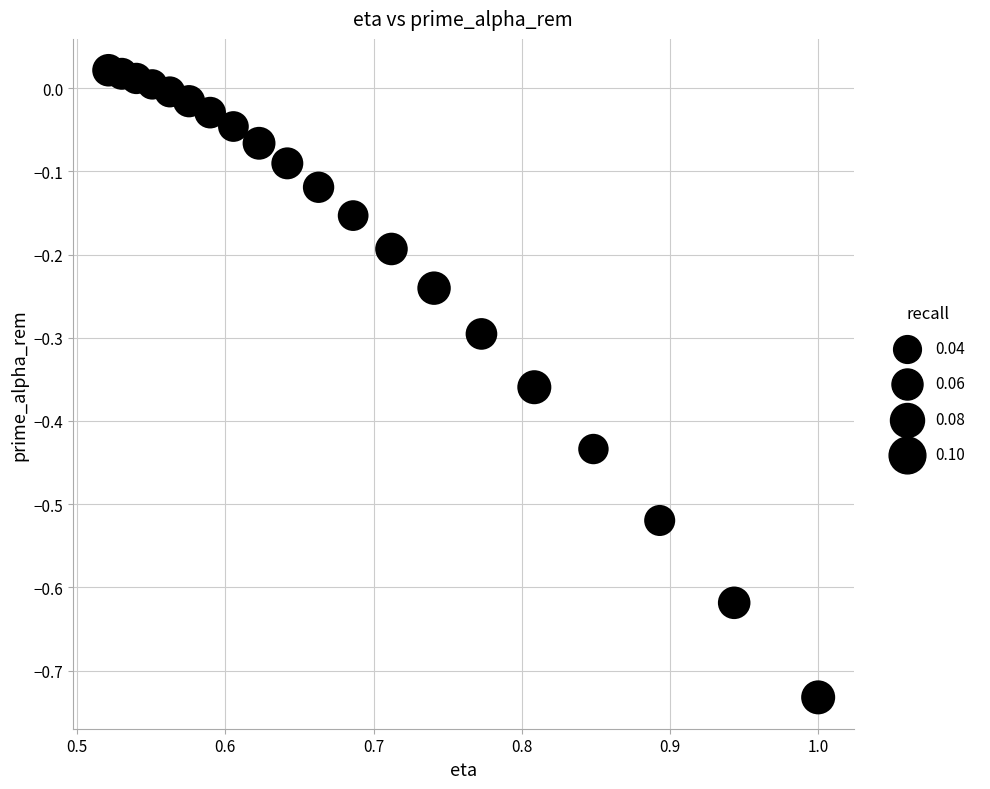

What is the range of X values (max minus min)?

0.5